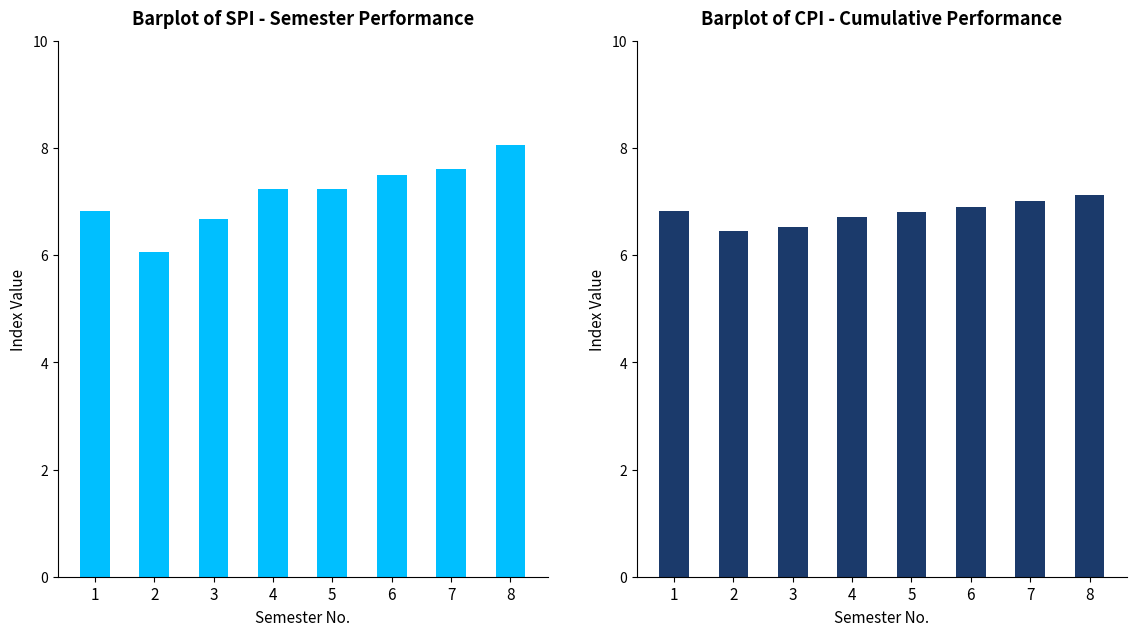

What is the total value across all series at 8?

15.2